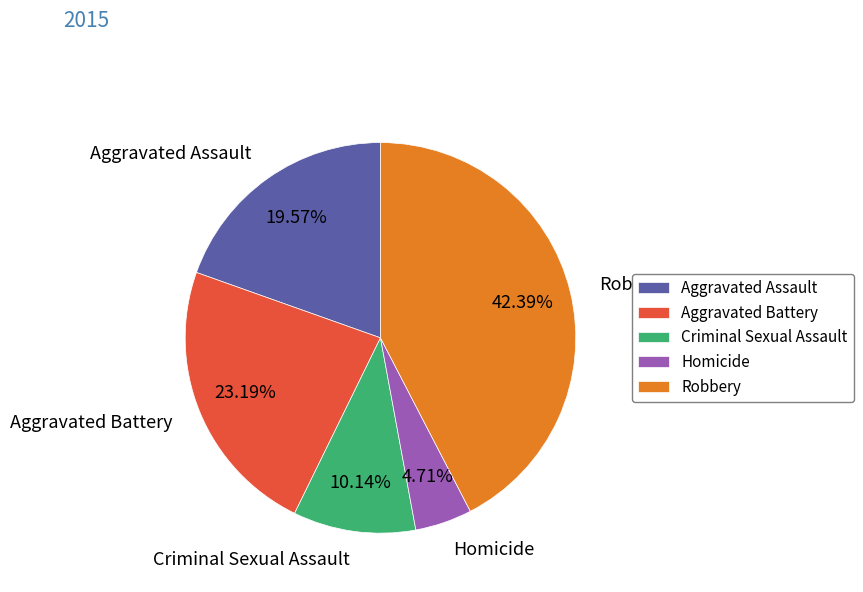

Combined, do Robbery and Aggravated Assault account for over 50%?

Yes